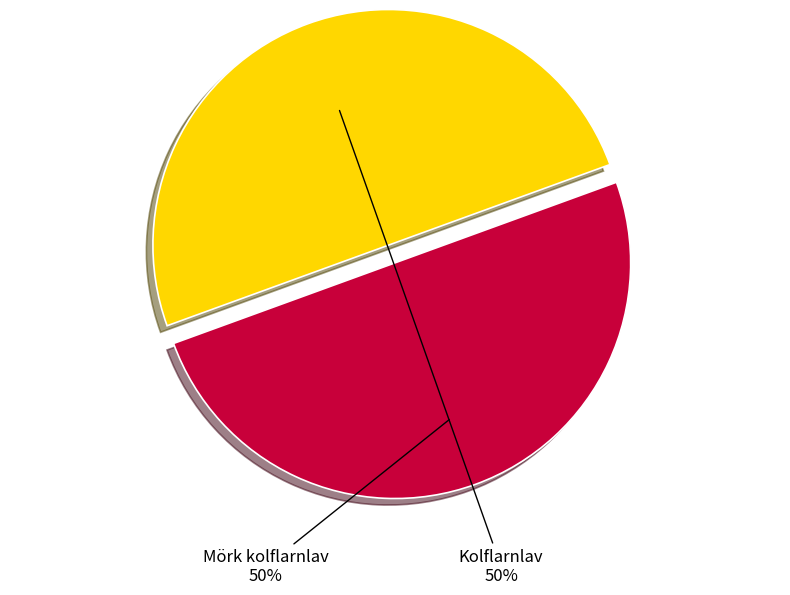

Approximately how many times larger is the value at Mörk kolflarnlav compared to Kolflarnlav?

1.0